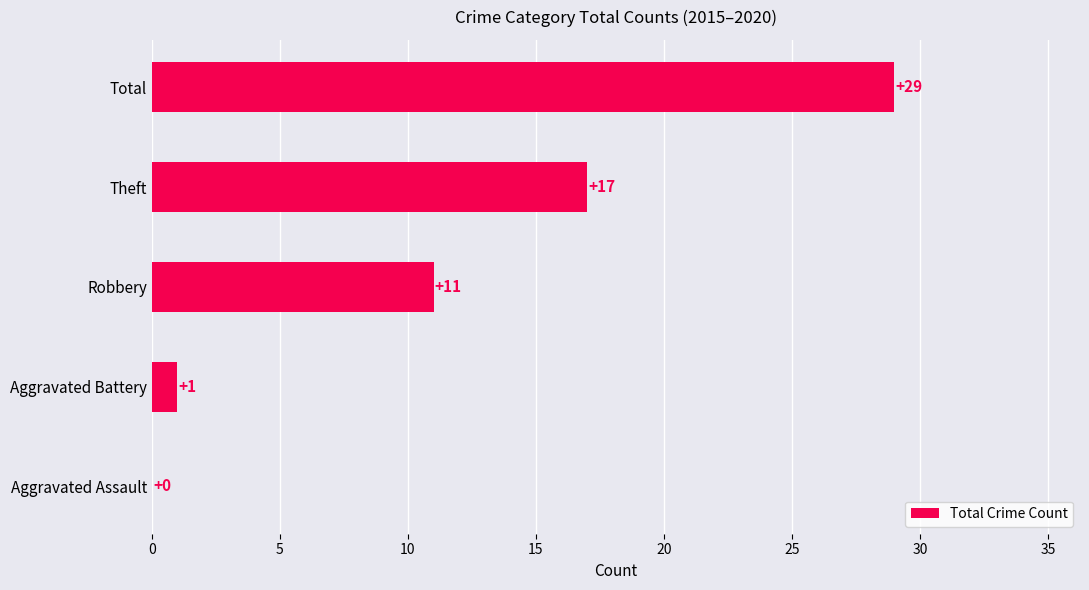

What is the greatest value displayed?

29